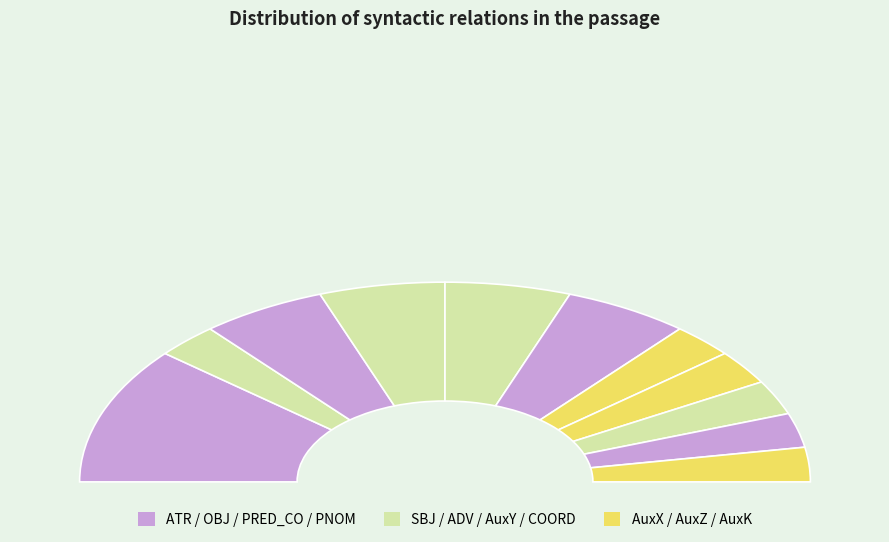

Does COORD represent more than half of the total?

No